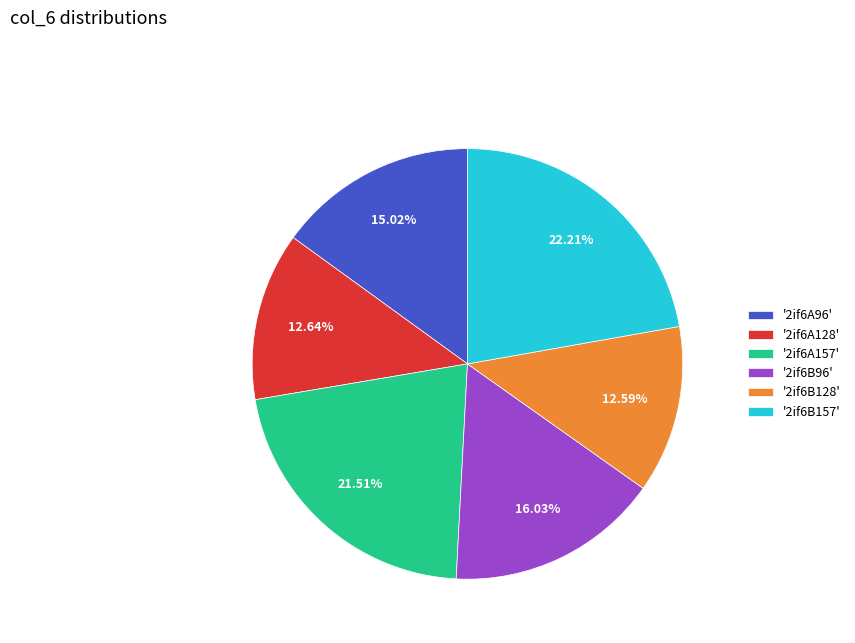

Combined, do '2if6B157' and '2if6A128' account for over 50%?

No